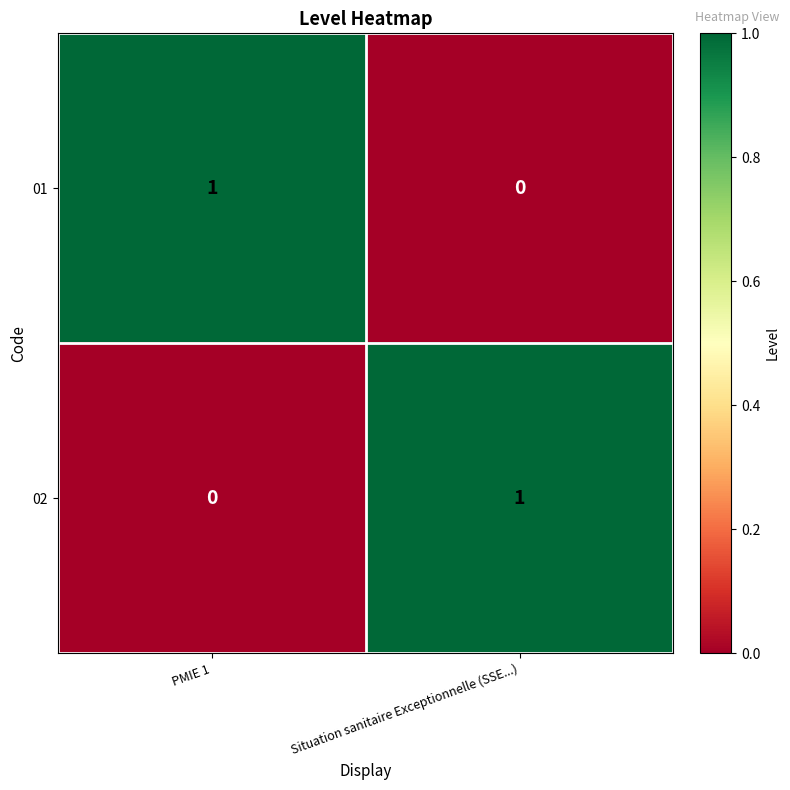

Reading right to left, list all the values displayed in this chart.

01: Situation sanitaire Exceptionnelle (SSE...)=0	PMIE 1=1
02: Situation sanitaire Exceptionnelle (SSE...)=1	PMIE 1=0